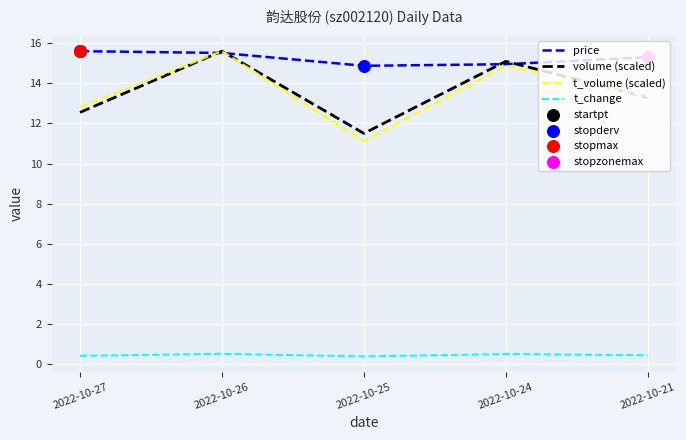

What is the total value across all series at 2022-10-25?

37.9